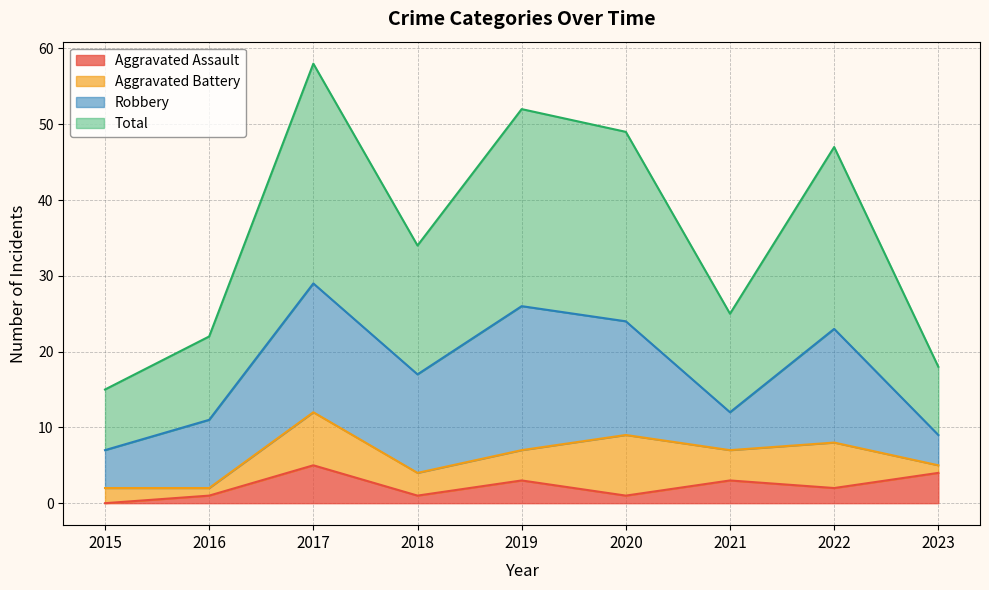

Which series has the largest total across all categories?

Total